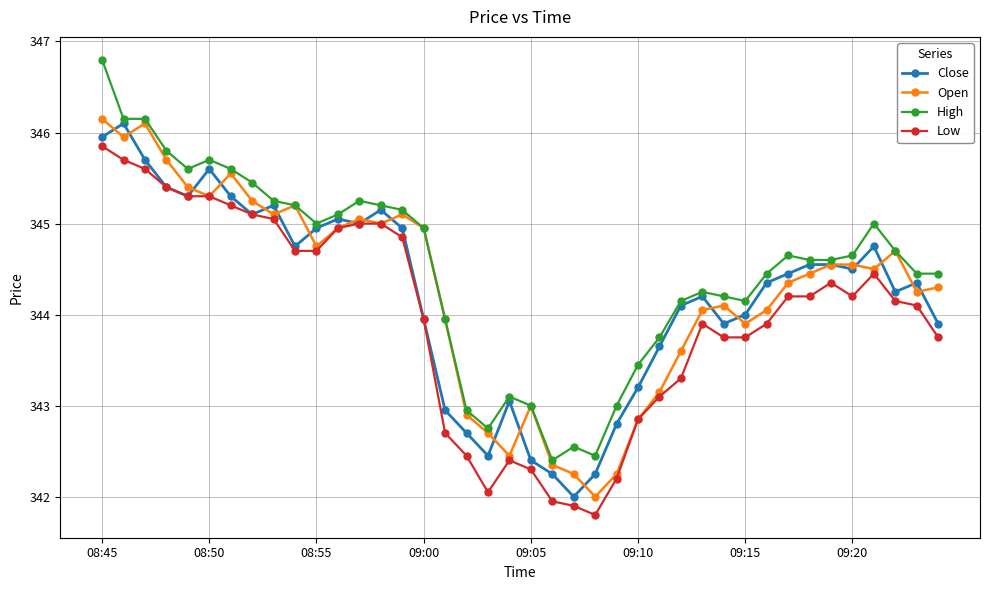

True or false: Open has more than 1 points higher than both neighbors.

True